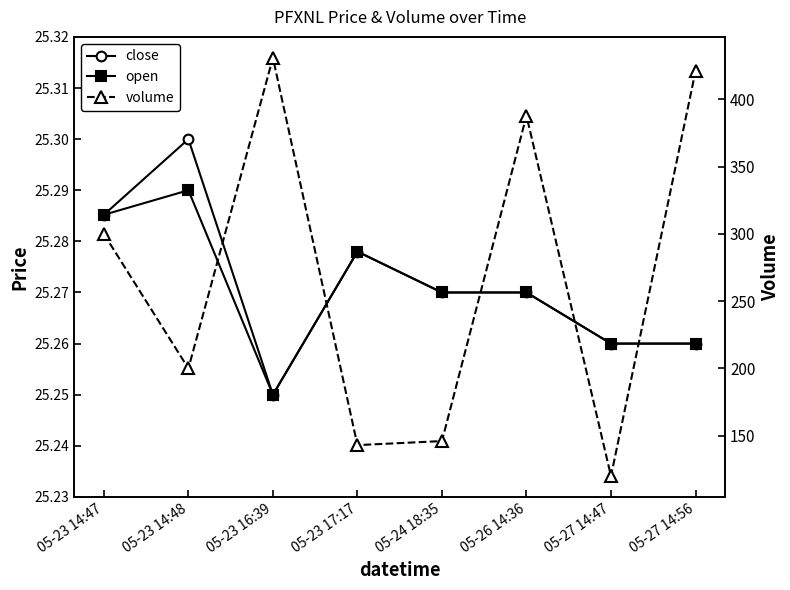

Does the chart have visible grid lines?

No